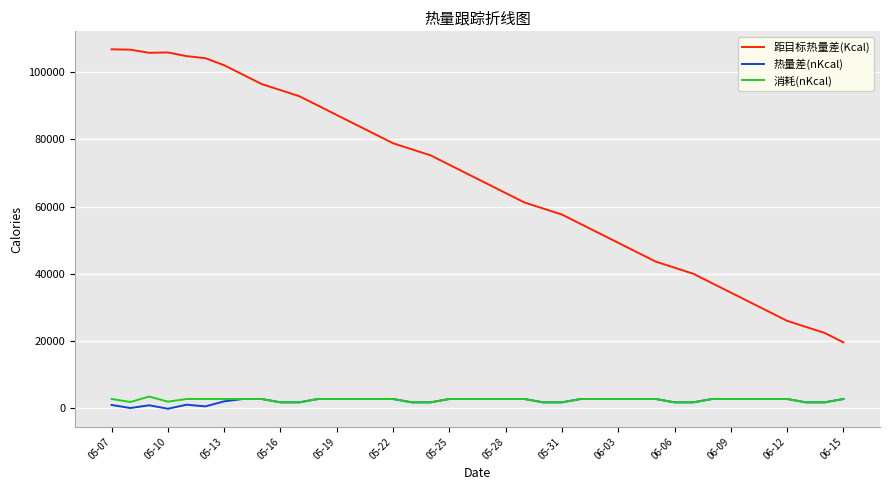

Which series has the widest spread of values?

距目标热量差(Kcal)